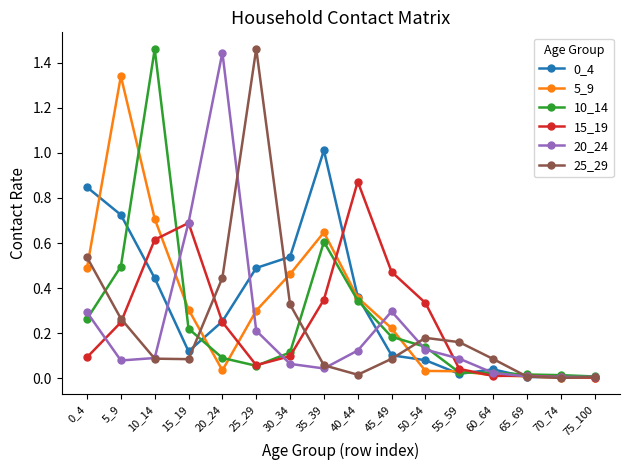

What is the difference between the highest and lowest values at 35_39?

1.0